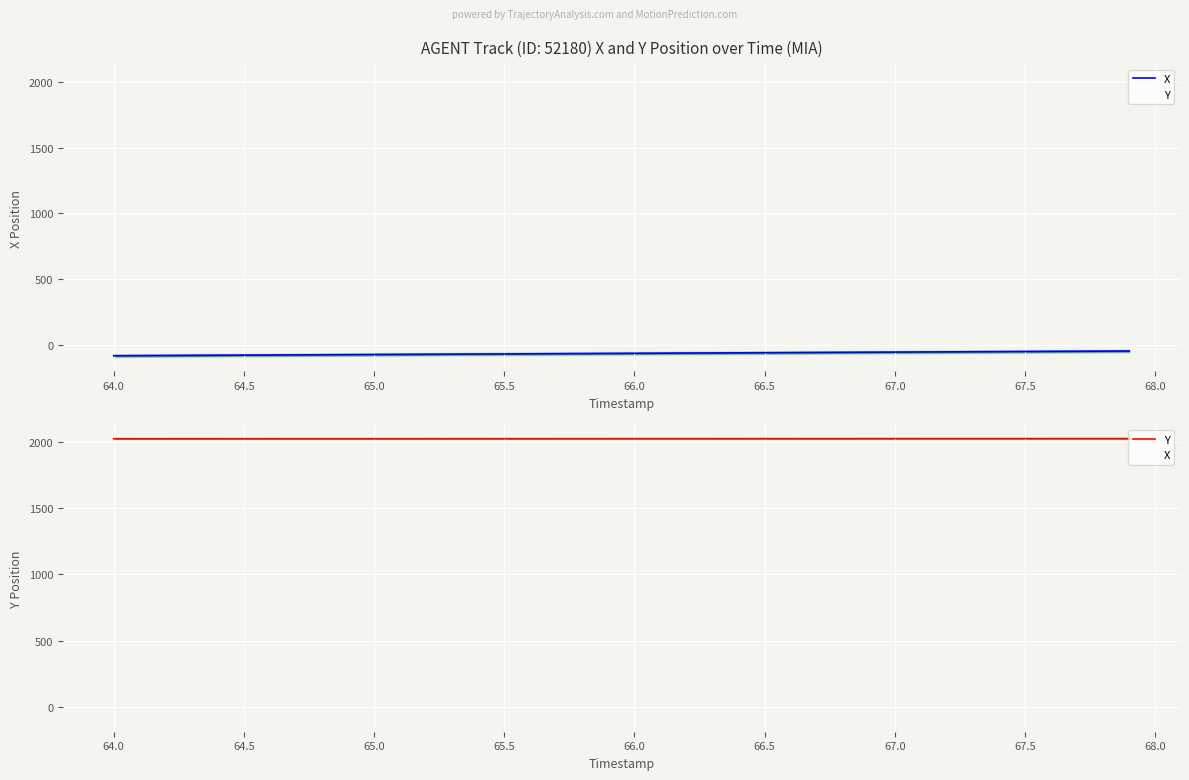

At how many categories does at least one series exceed 2019?

40